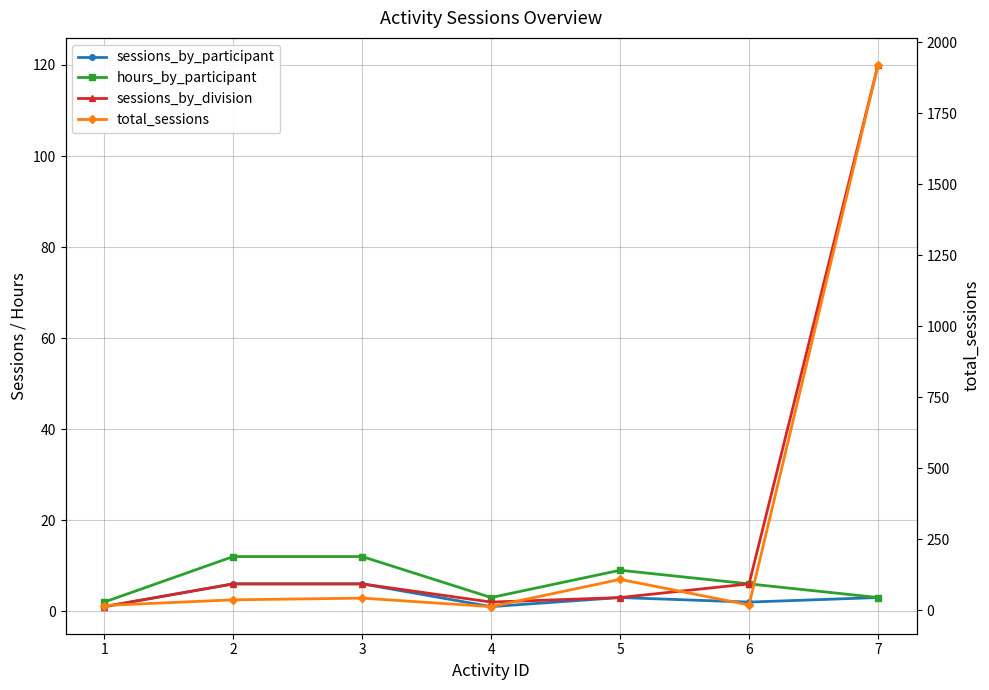

Which category has the lowest value across all series?

1